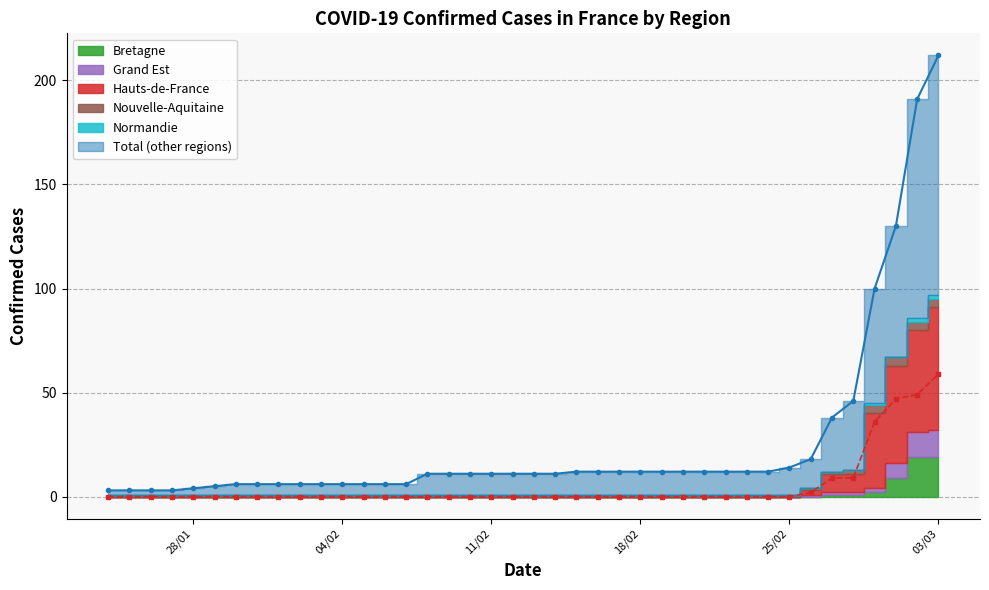

What is the total value across all series at 03/02/2020?

7